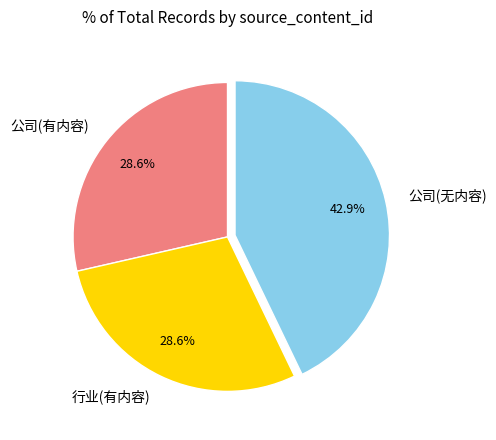

Which slice is the largest?

公司(无内容)